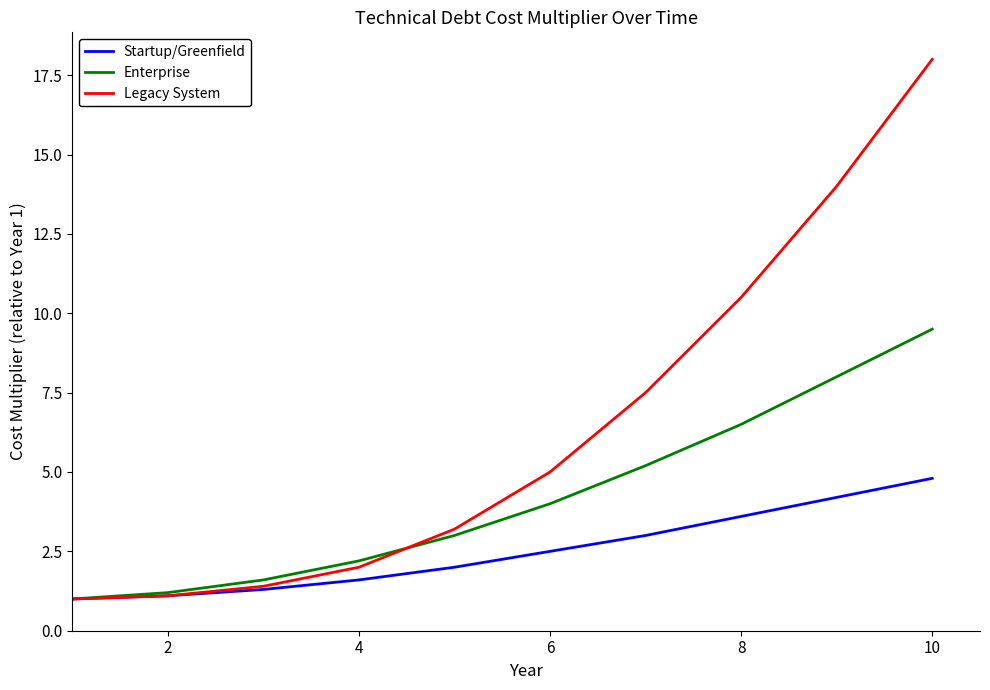

How many values in the Enterprise series are below 4?

5